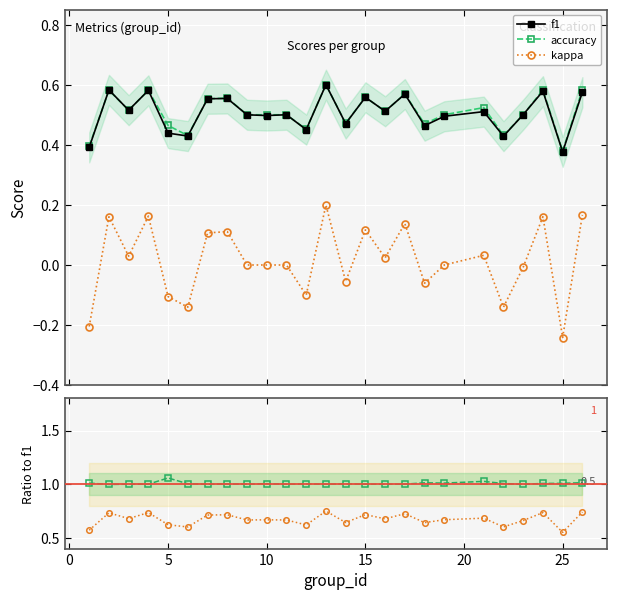

True or false: accuracy and kappa cross at least once.

False